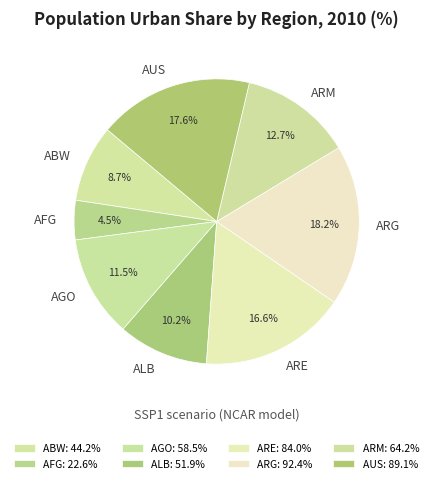

Which slice is the smallest?

AFG